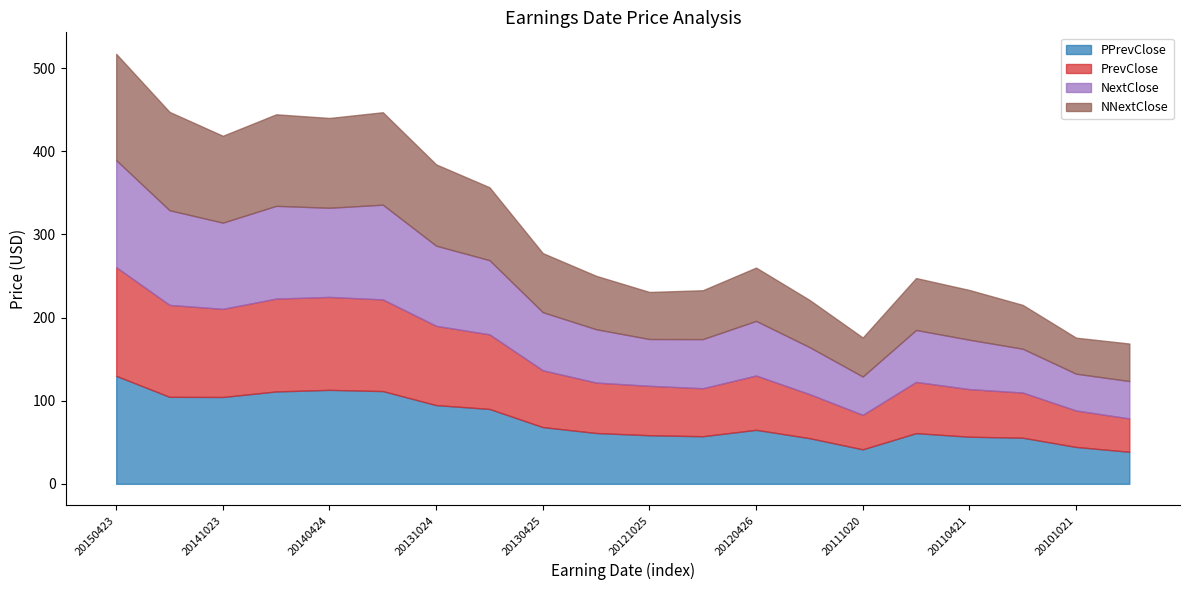

Is it true that PrevClose equals 18.0 at 20110721?

False